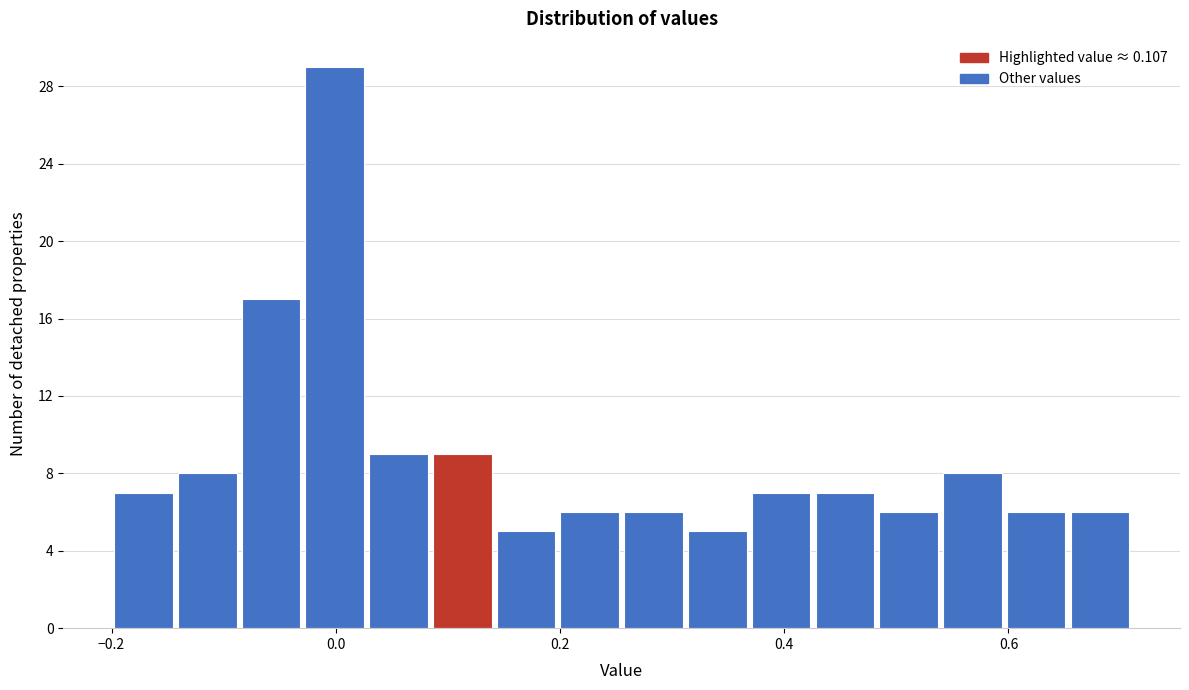

Around what value on the x-axis is the tallest bar? Give the approximate position of its centre, as read against the axis.

0.00